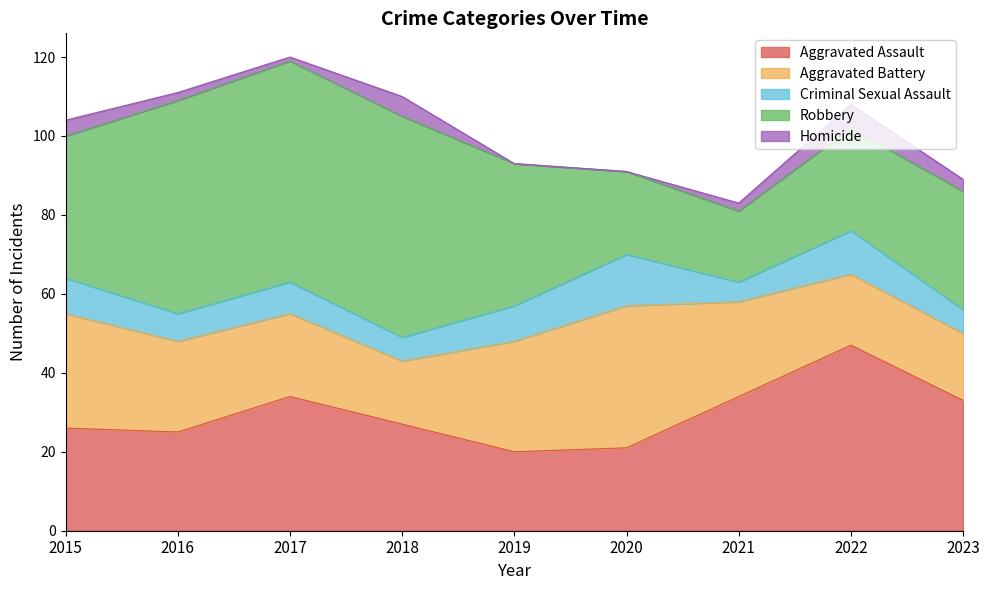

How many categories are shown in the chart?

9